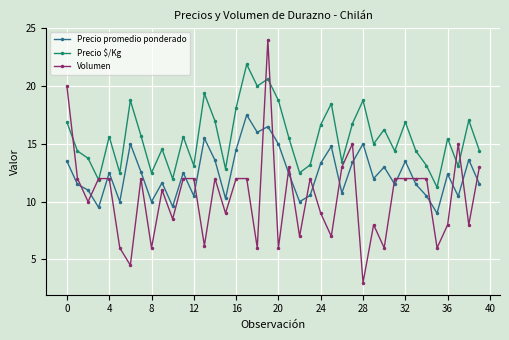

Which series has the largest range (max minus min)?

Volumen